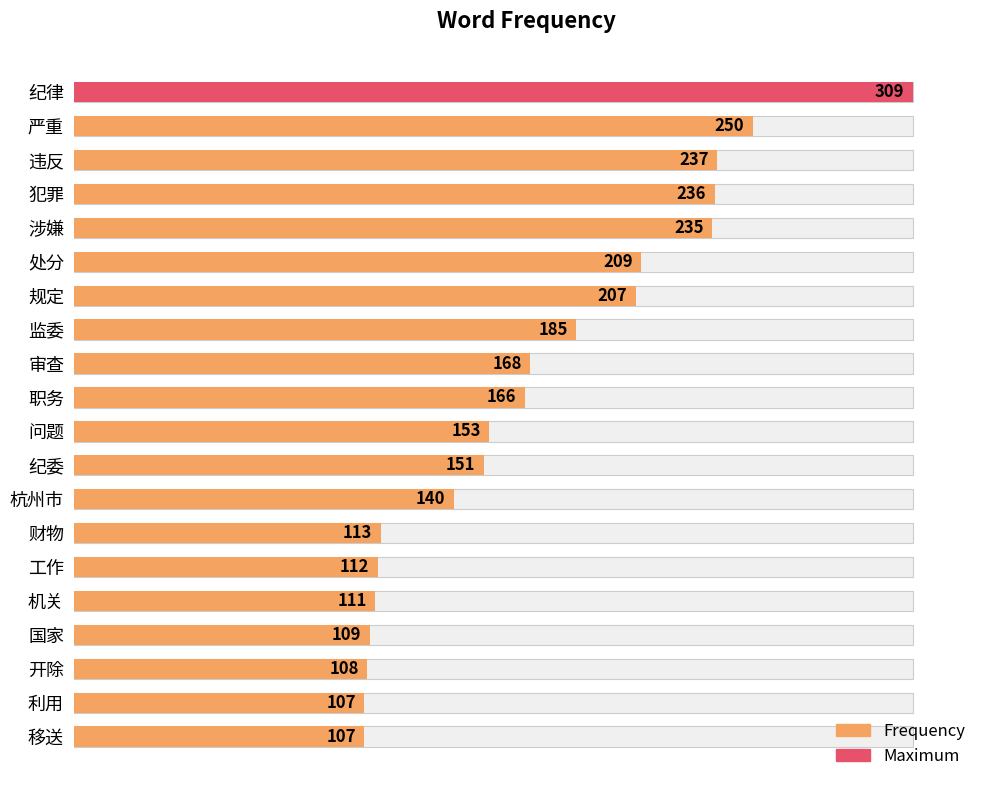

What is the sum of all values?

3413